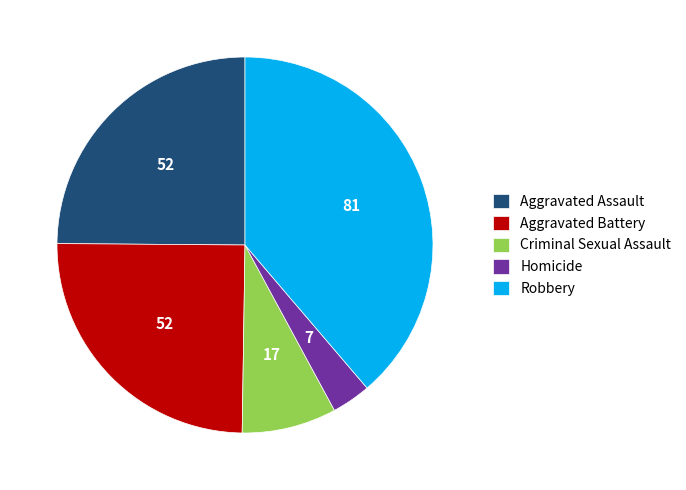

Which has a higher value, Robbery or Criminal Sexual Assault?

Robbery